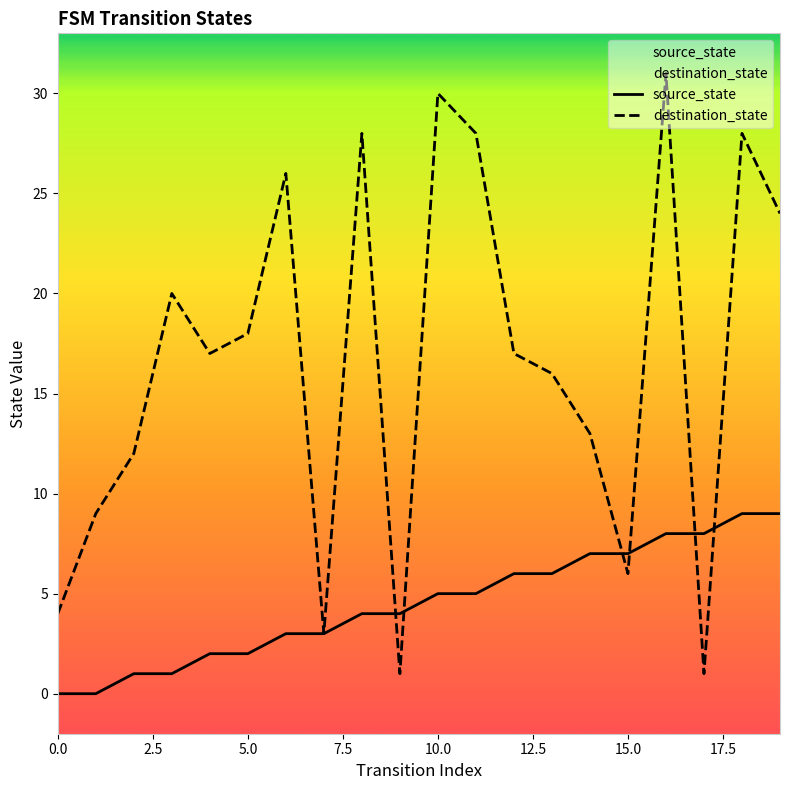

The value of source_state at 0.0 is 5. True or false?

False